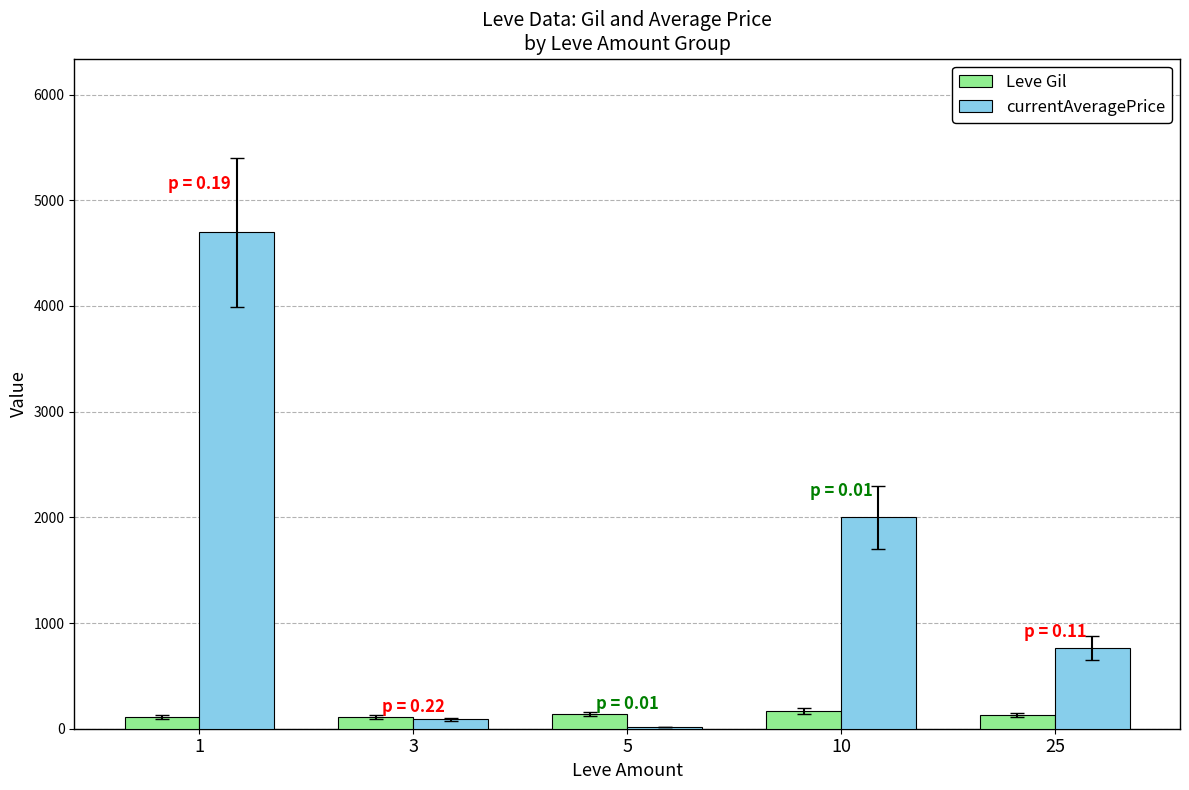

At which category is the sum across all series the highest?

1